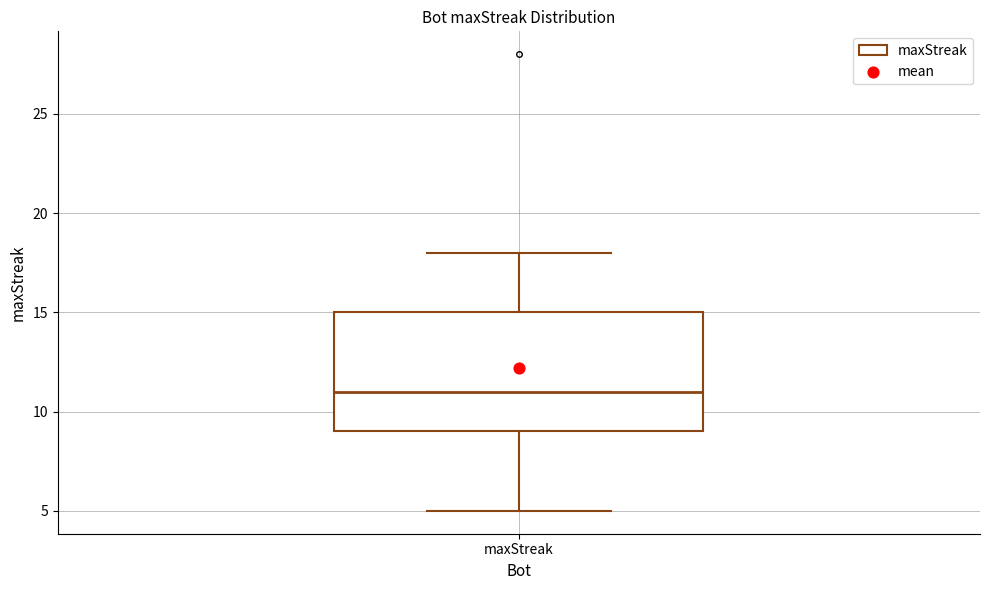

Where is the lower edge of the box for maxStreak on the y-axis? The values are not printed on the chart, so give them approximately, as read against the axis.

9